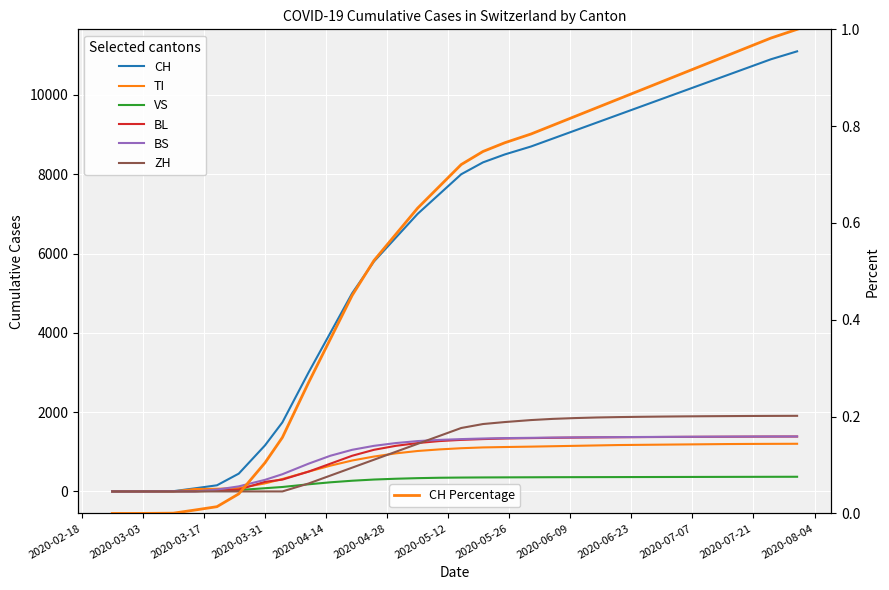

At which category is the sum across all series the highest?

2020-07-31